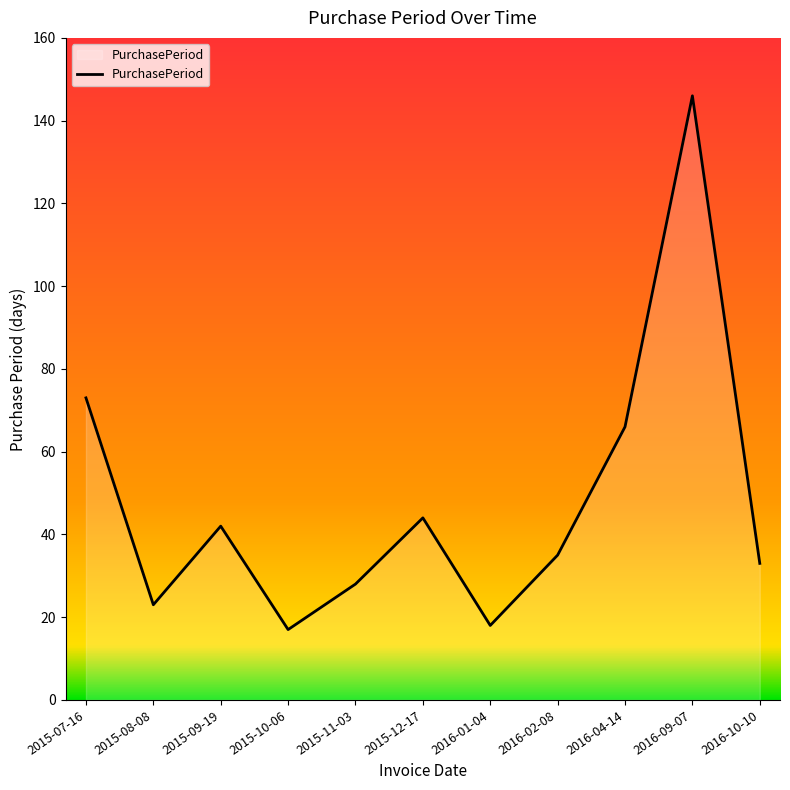

What is the maximum value shown in the chart?

146